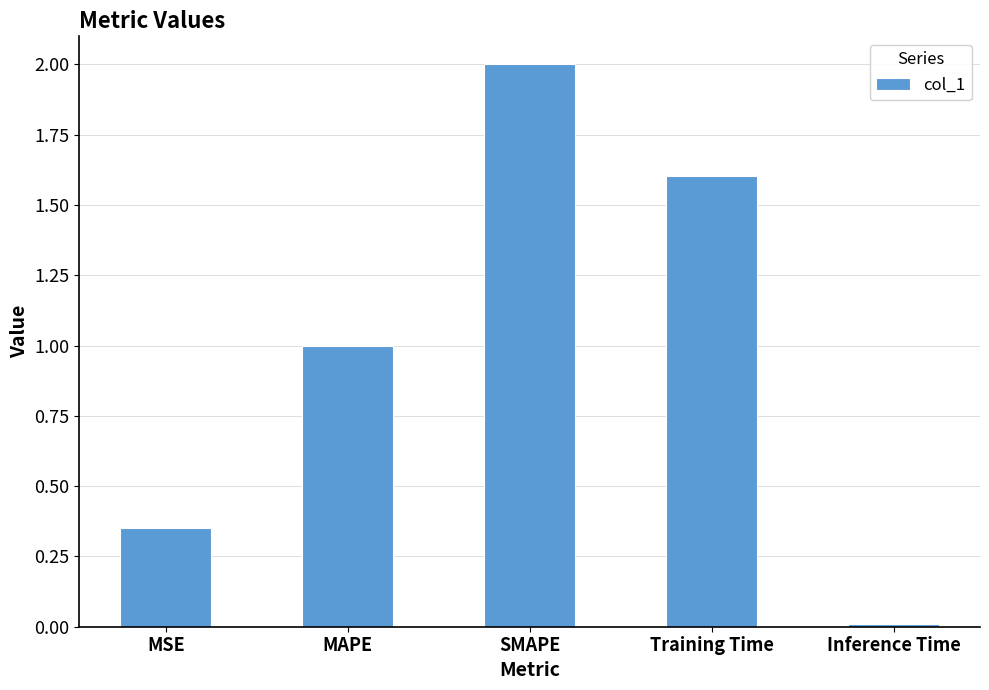

What is the label of the 4th bar from the right?

MAPE